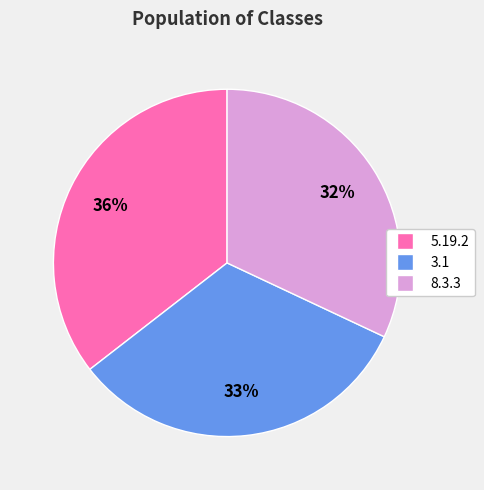

Is the sum of 3.1 and 8.3.3 greater than half?

Yes